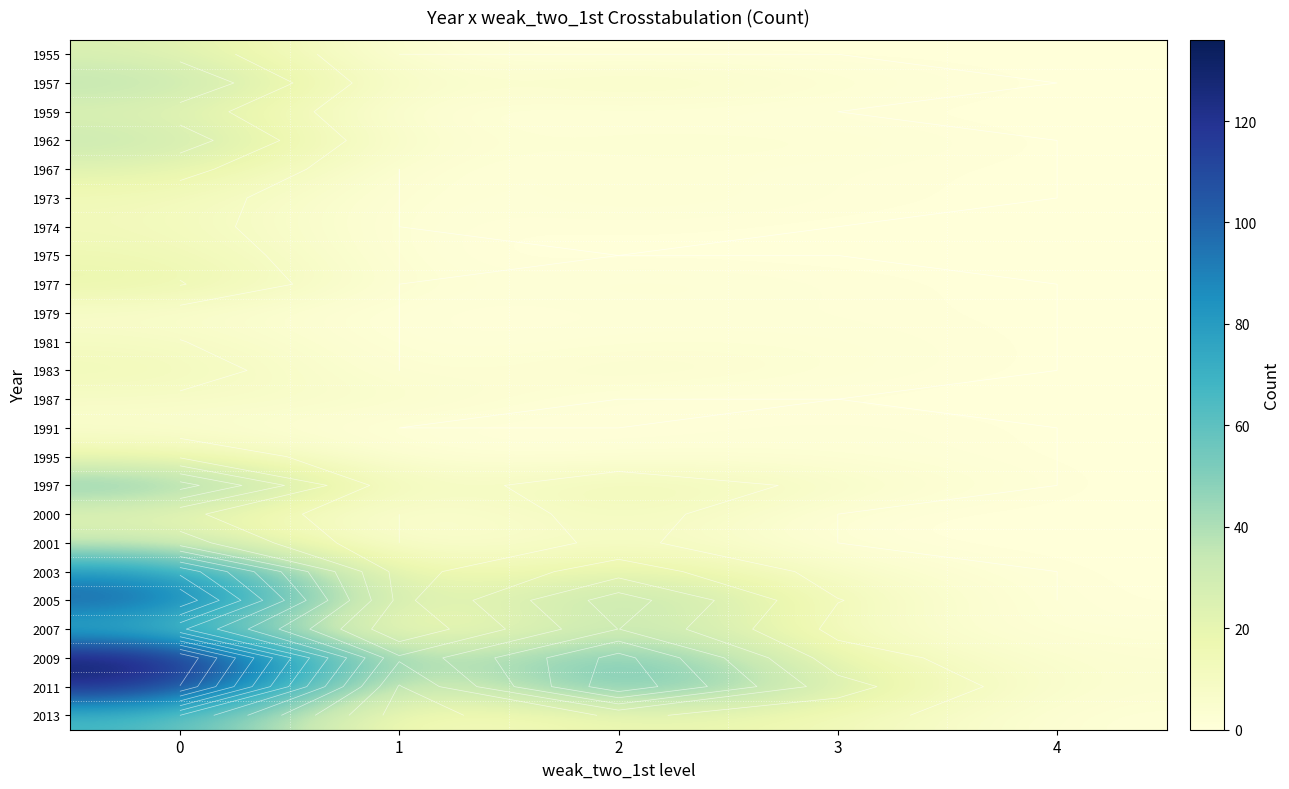

What is the sum of all 1975 values?

16